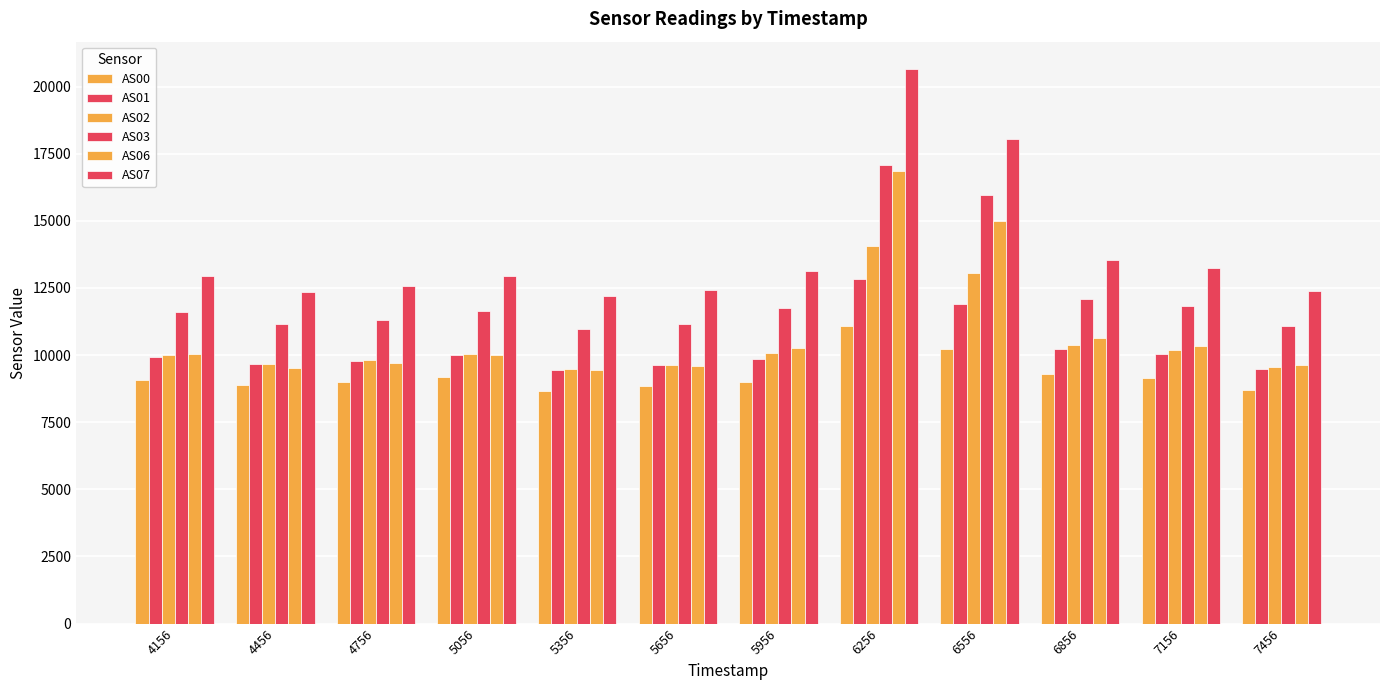

How many series are shown in this chart?

6